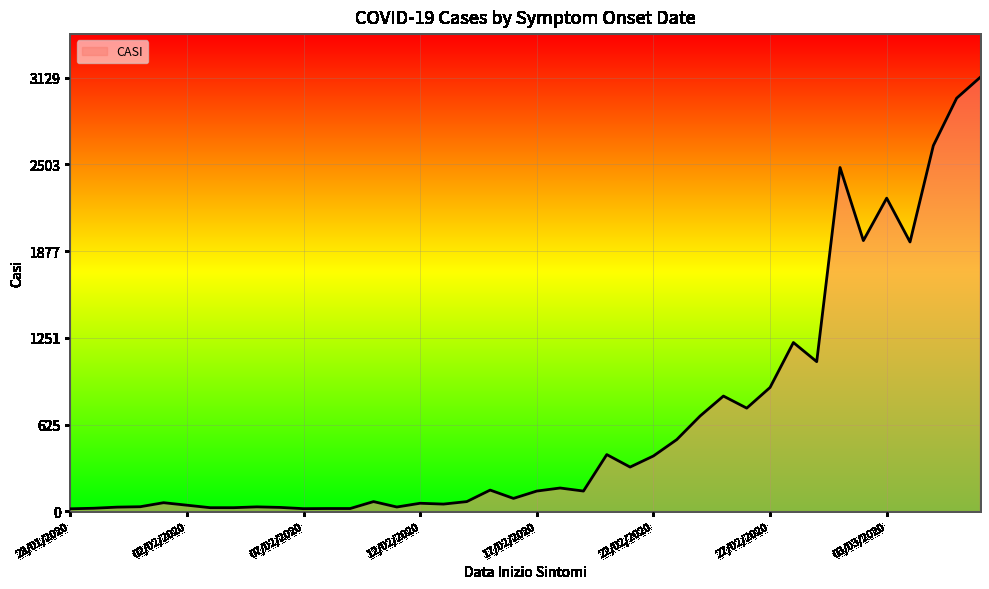

What is the maximum value shown in the chart?

3129